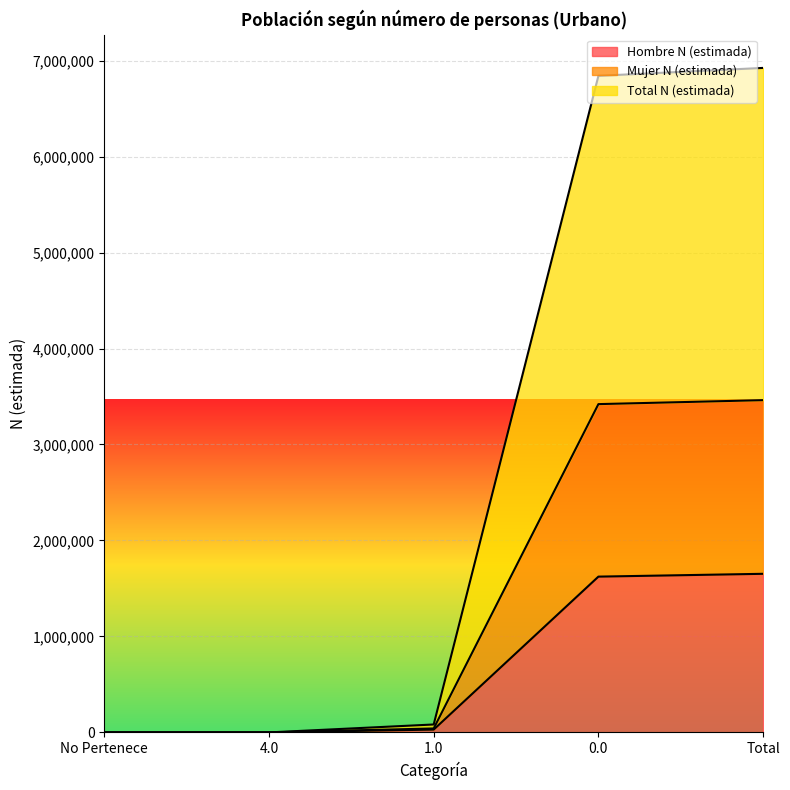

How many distinct data groups are displayed?

3